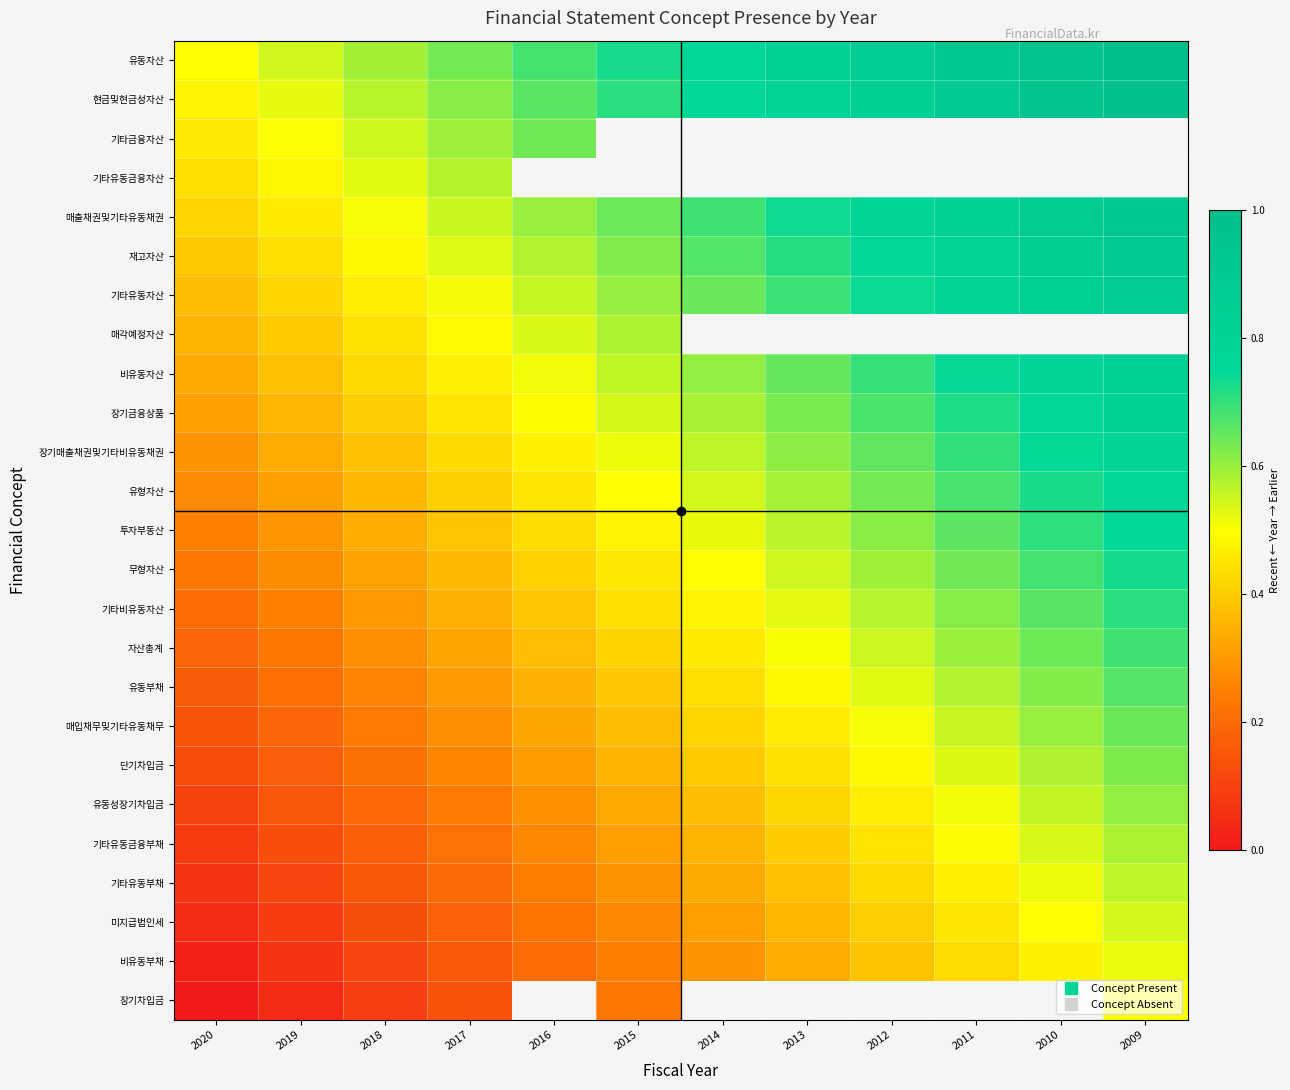

Count the 무형자산 values in the range 0 to 1.

12